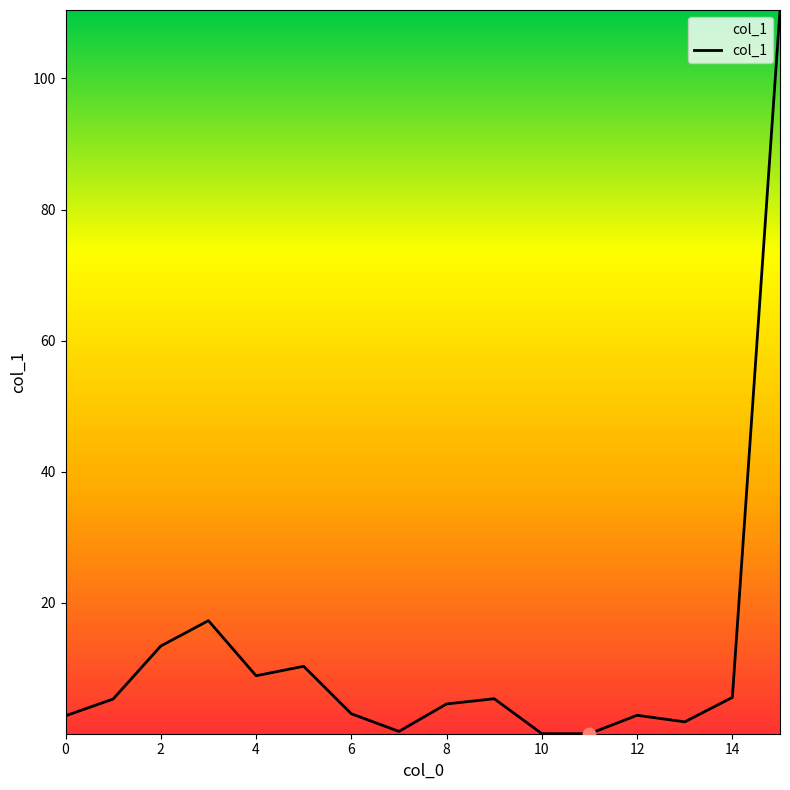

What is the greatest value displayed?

110.5